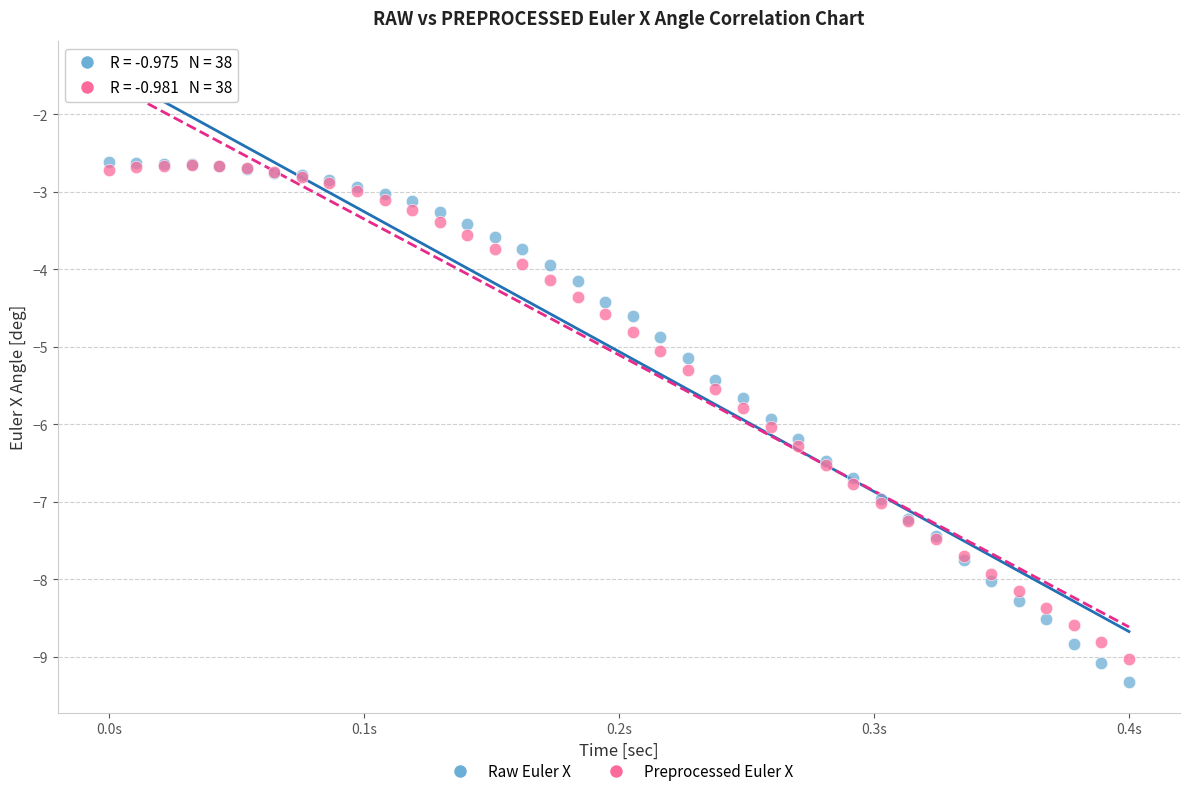

What are all the series names shown in the legend?

Raw Euler X, Preprocessed Euler X